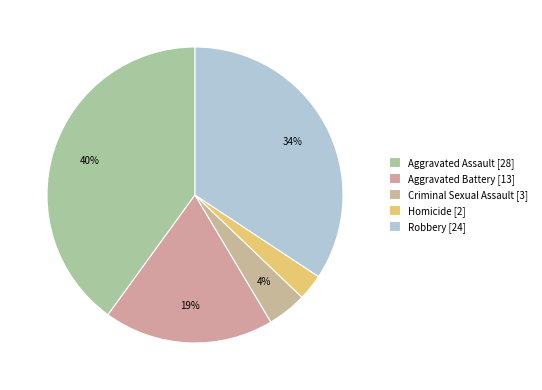

To the nearest percent, what is the difference between the largest and smallest slice percentages?

37%